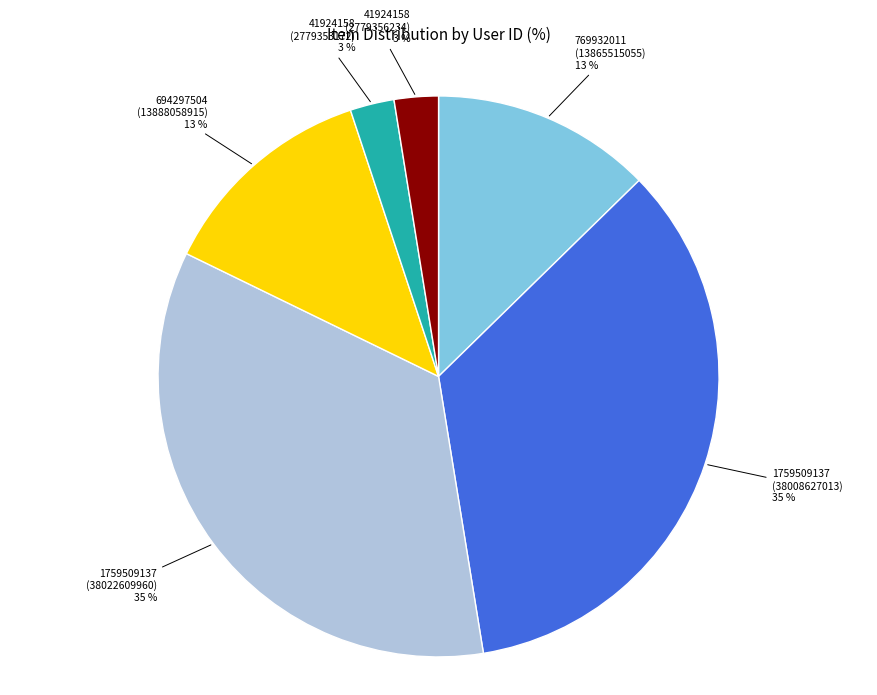

True or false: 41924158 (2779356234) accounts for 3% of the total.

True